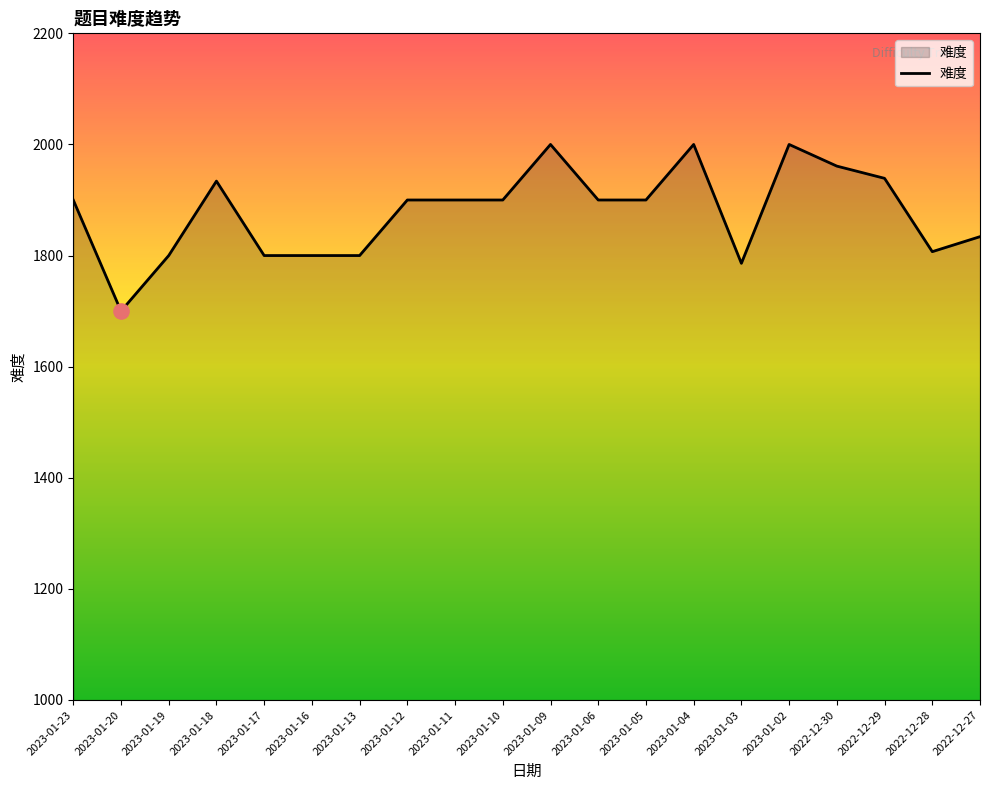

Approximately how many times larger is the value at 2023-01-17 compared to 2022-12-27?

1.0